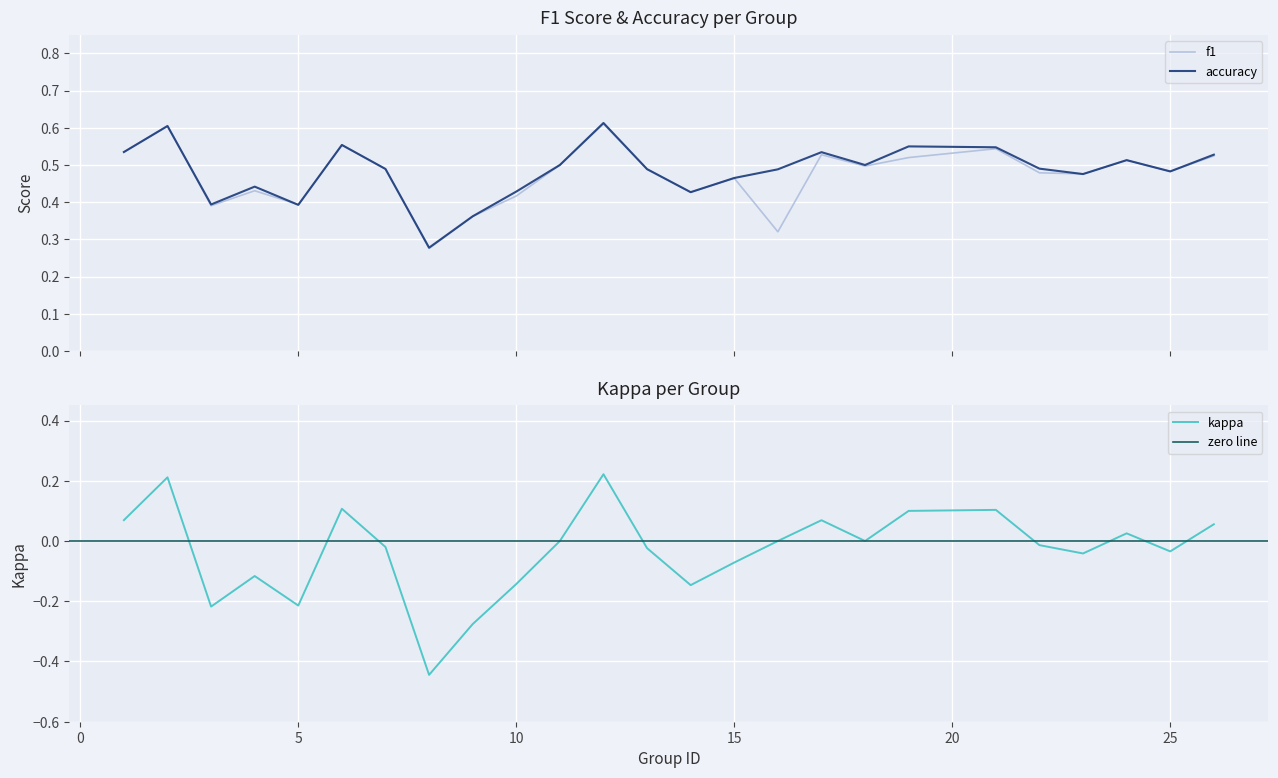

List the labels in order of kappa value, smallest first.

8, 9, 3, 5, 14, 10, 4, 15, 23, 25, 13, 7, 22, 11, 16, 18, 24, 26, 17, 1, 19, 21, 6, 2, 12